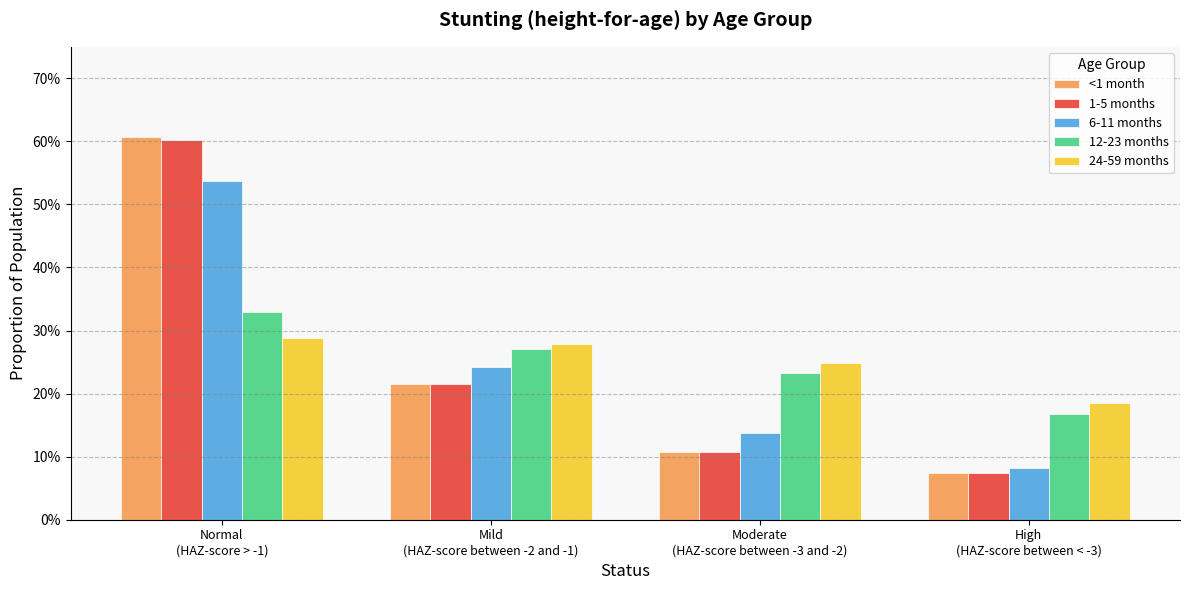

Does the chart contain stacked bars?

No